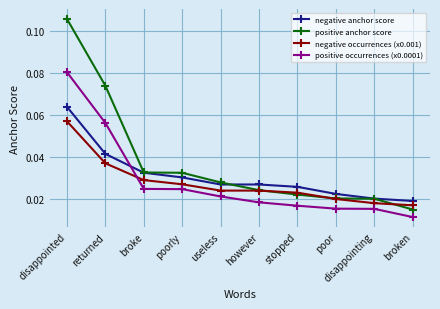

True or false: negative occurrences (x0.001) and negative anchor score cross at least once.

False